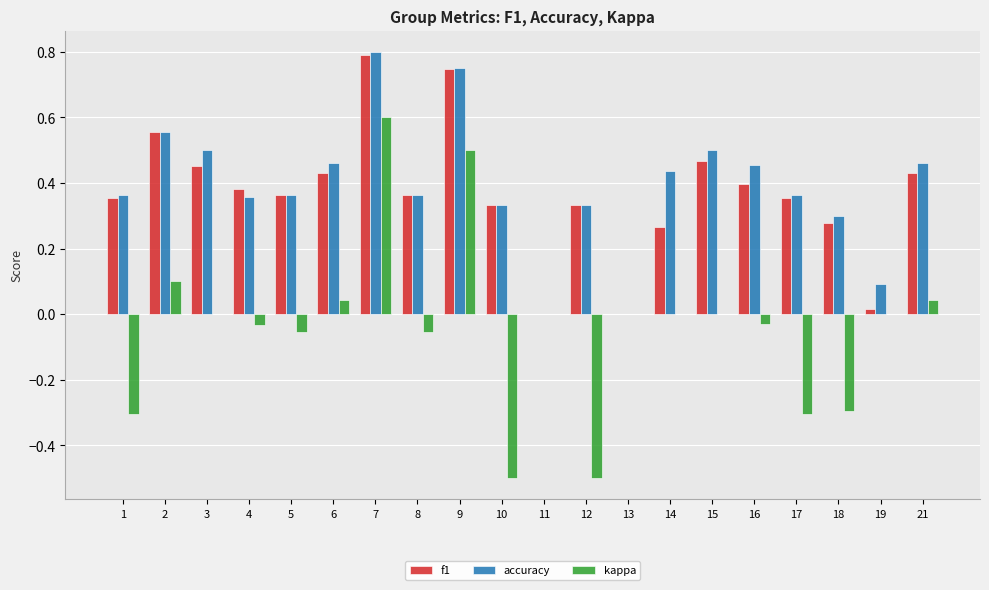

Which category has the highest value across all series?

7